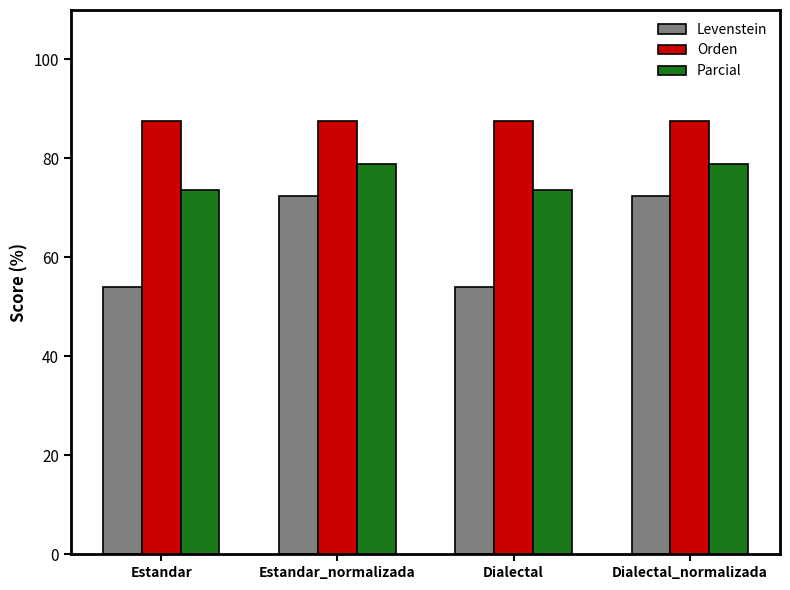

What is the label of the 2nd bar from the left?

Estandar_normalizada